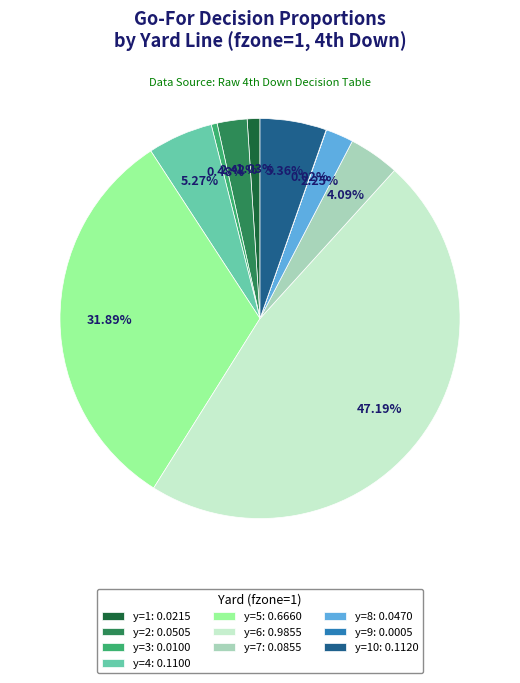

Which has a higher value, y=3: 0.0100 or y=7: 0.0855?

y=7: 0.0855